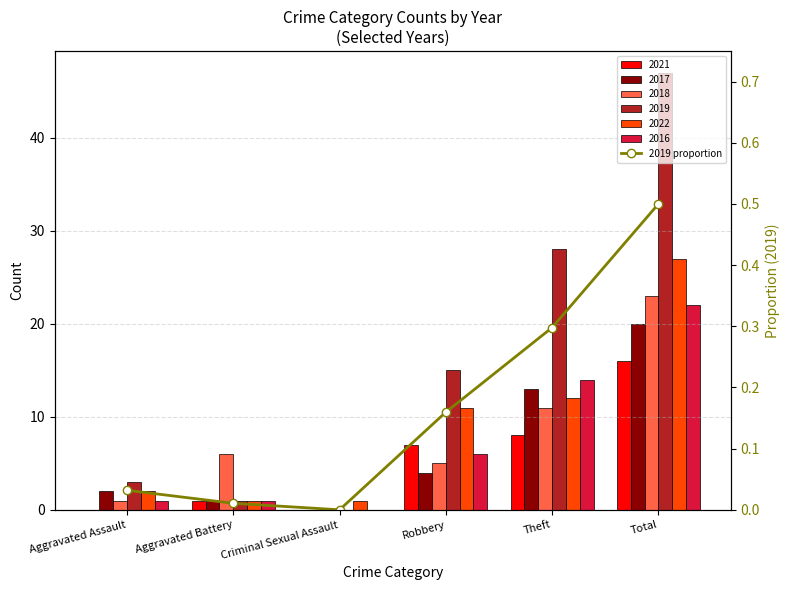

What position from the right is Theft?

2